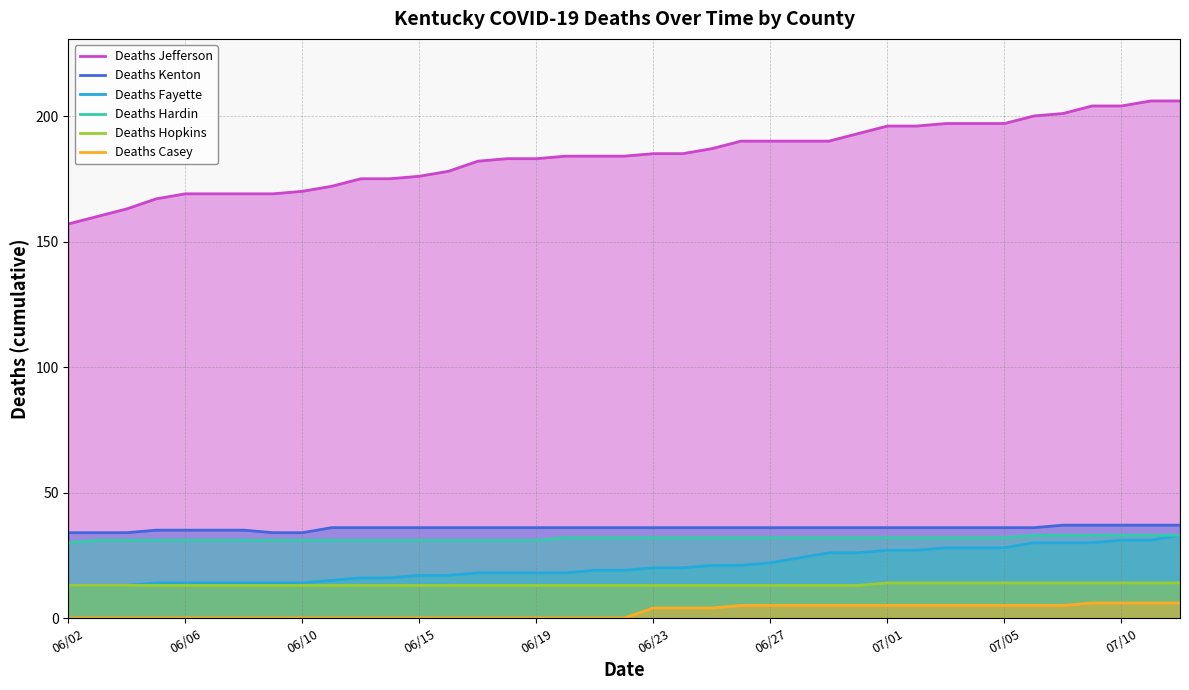

Which series has the widest spread of values?

Deaths Jefferson